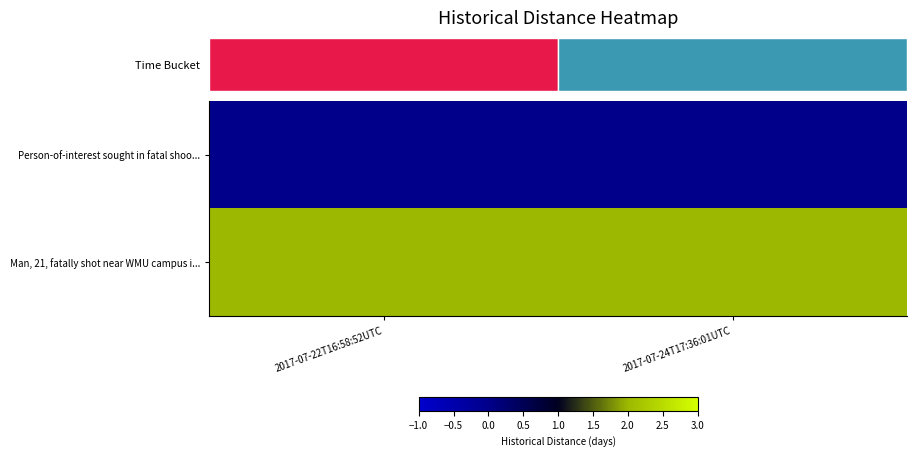

Reading right to left, transcribe all the data shown in this chart.

Person-of-interest sought in fatal shoo...: 2017-07-24T17:36:01UTC=0	2017-07-22T16:58:52UTC=0
Man, 21, fatally shot near WMU campus i...: 2017-07-24T17:36:01UTC=2	2017-07-22T16:58:52UTC=2